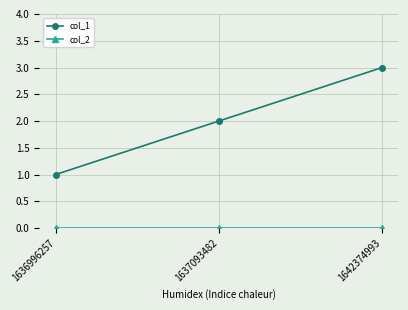

Which series has the widest spread of values?

col_1